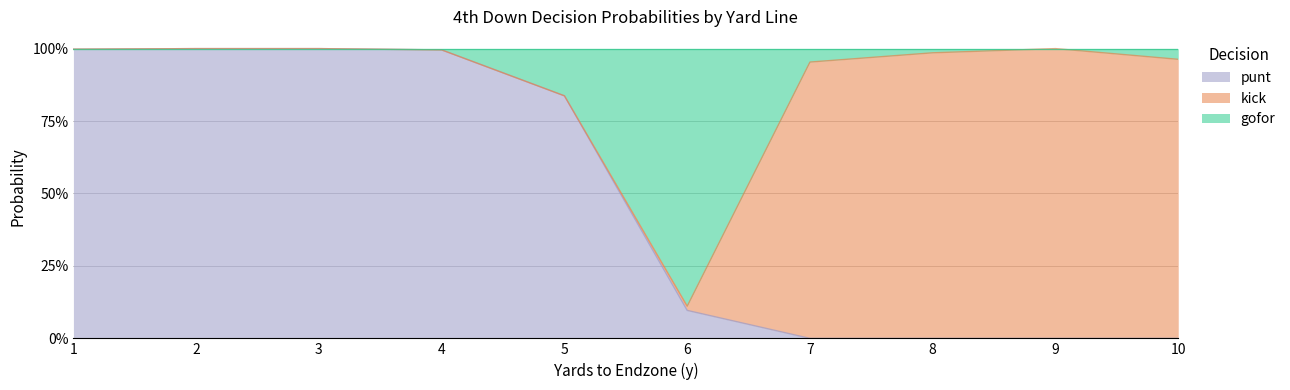

At which label does punt reach its minimum?

7